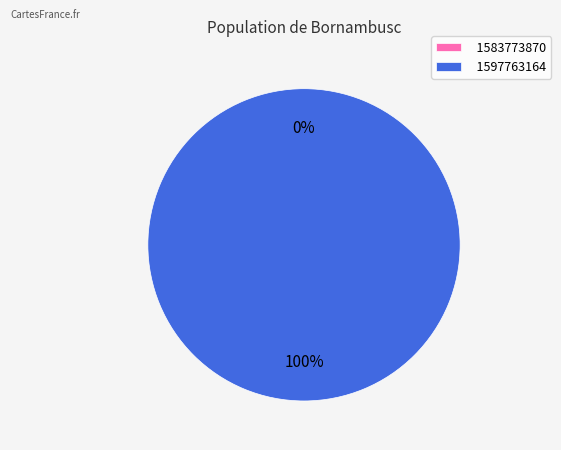

To the nearest percent, what is the average slice percentage?

50%